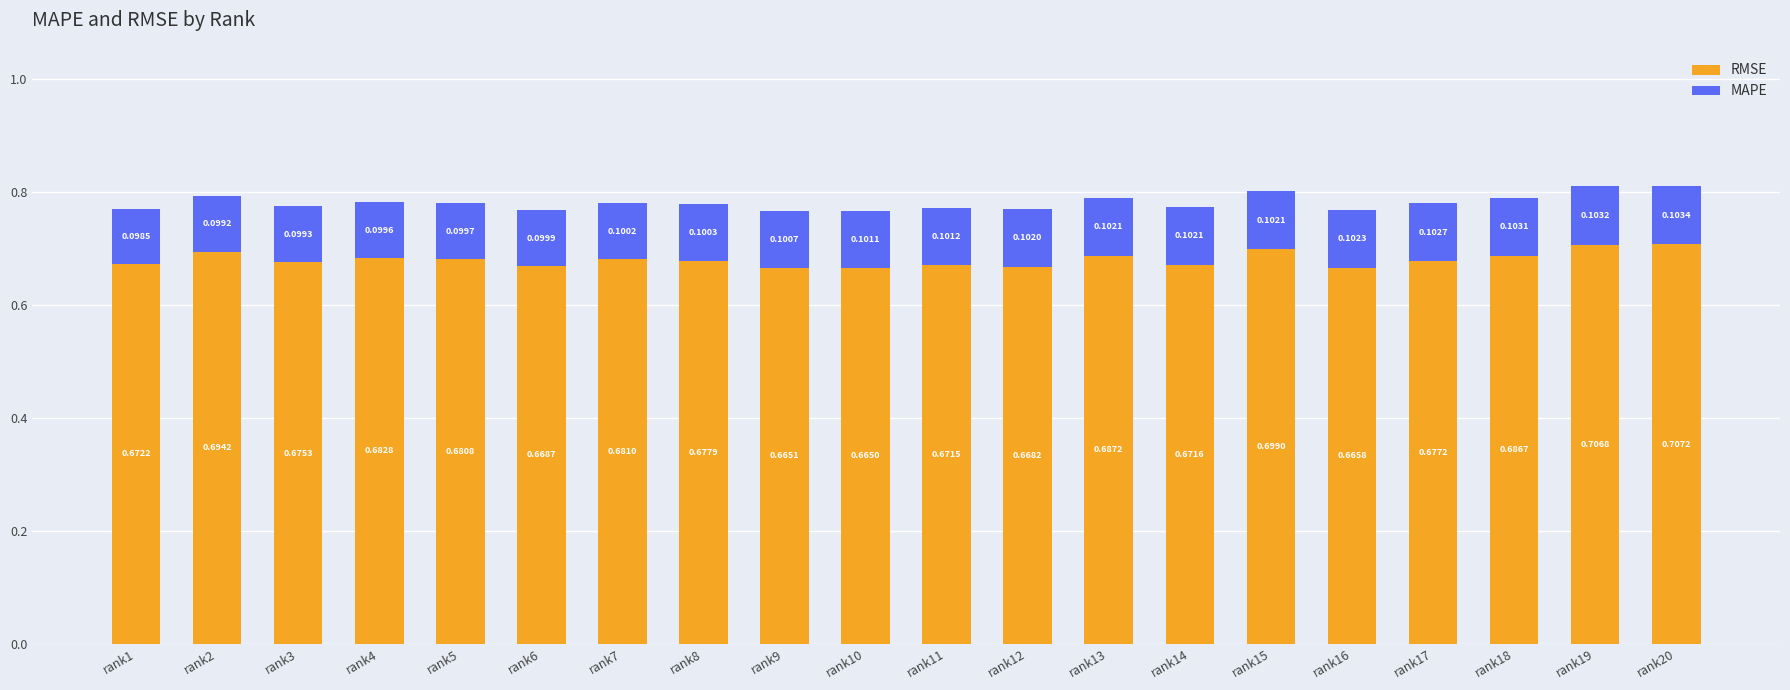

Rank the categories by RMSE value from highest to lowest.

rank20, rank19, rank15, rank2, rank13, rank18, rank4, rank7, rank5, rank8, rank17, rank3, rank1, rank14, rank11, rank6, rank12, rank16, rank9, rank10